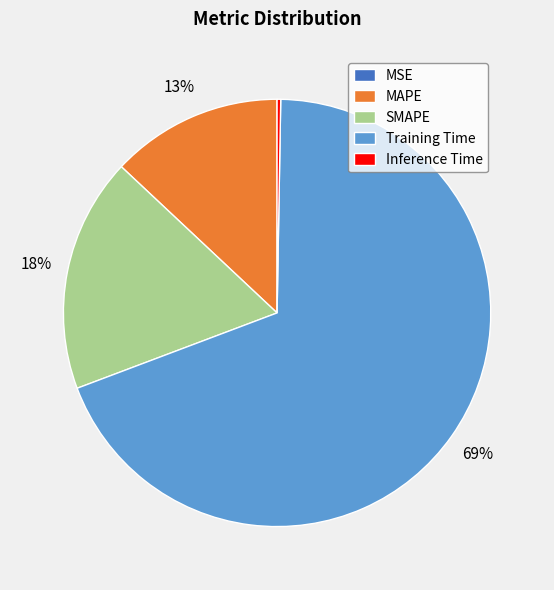

To the nearest percent, what is the average slice percentage?

20%